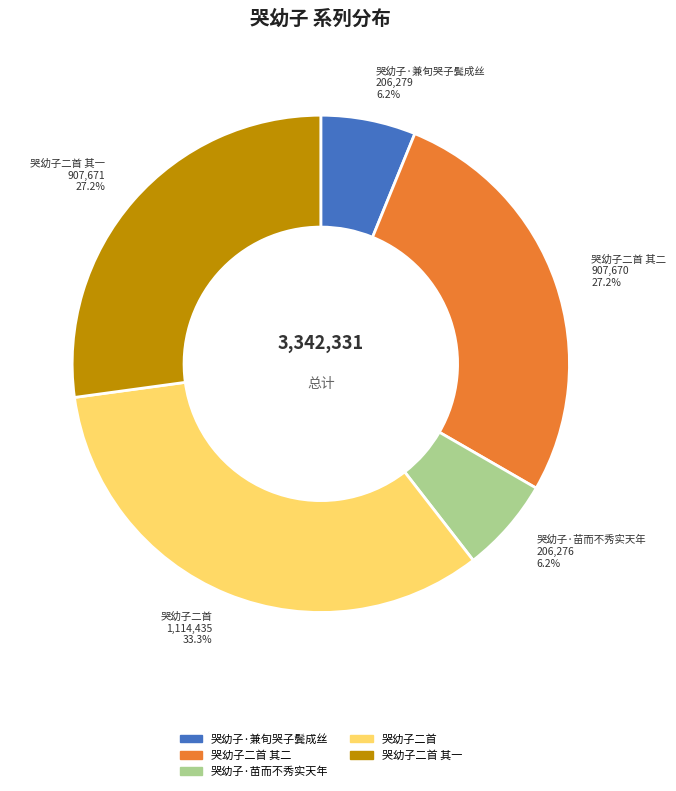

How many segments does this pie chart have?

5